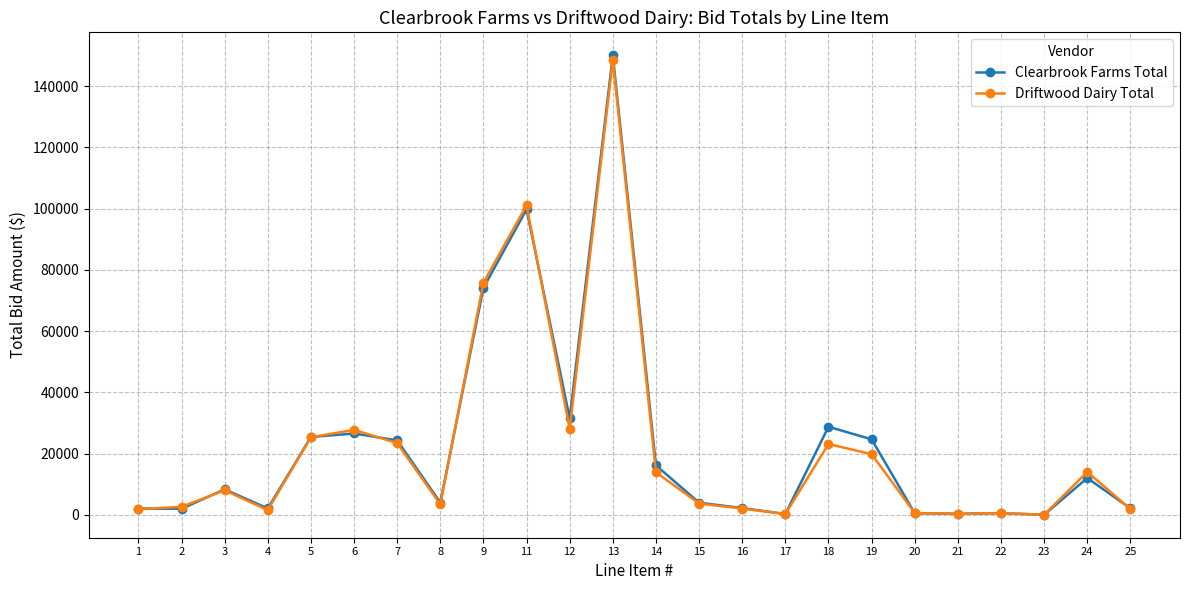

Which series changed the most between 4 and 19?

Clearbrook Farms Total